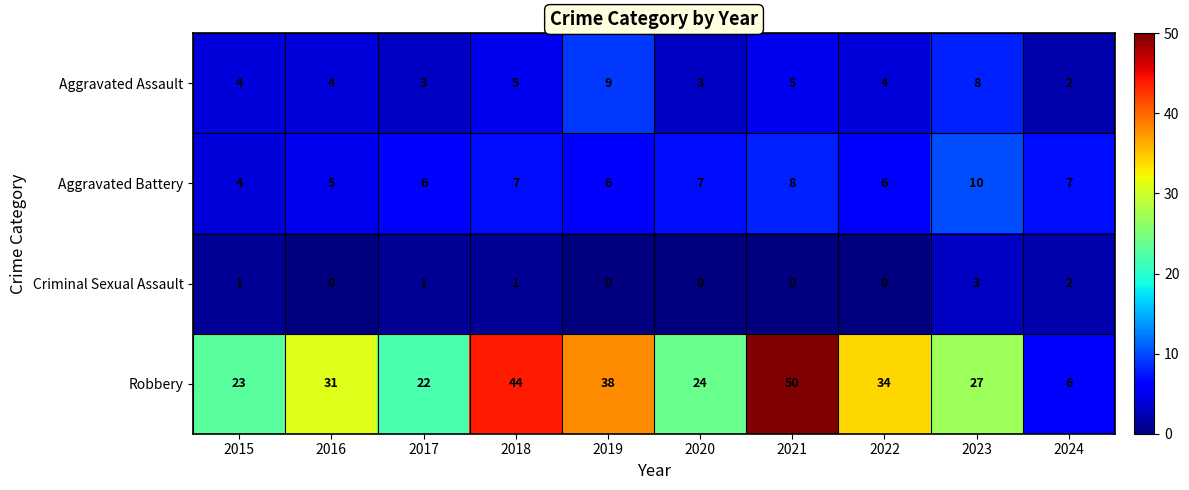

At which category is the sum across all series the highest?

2021